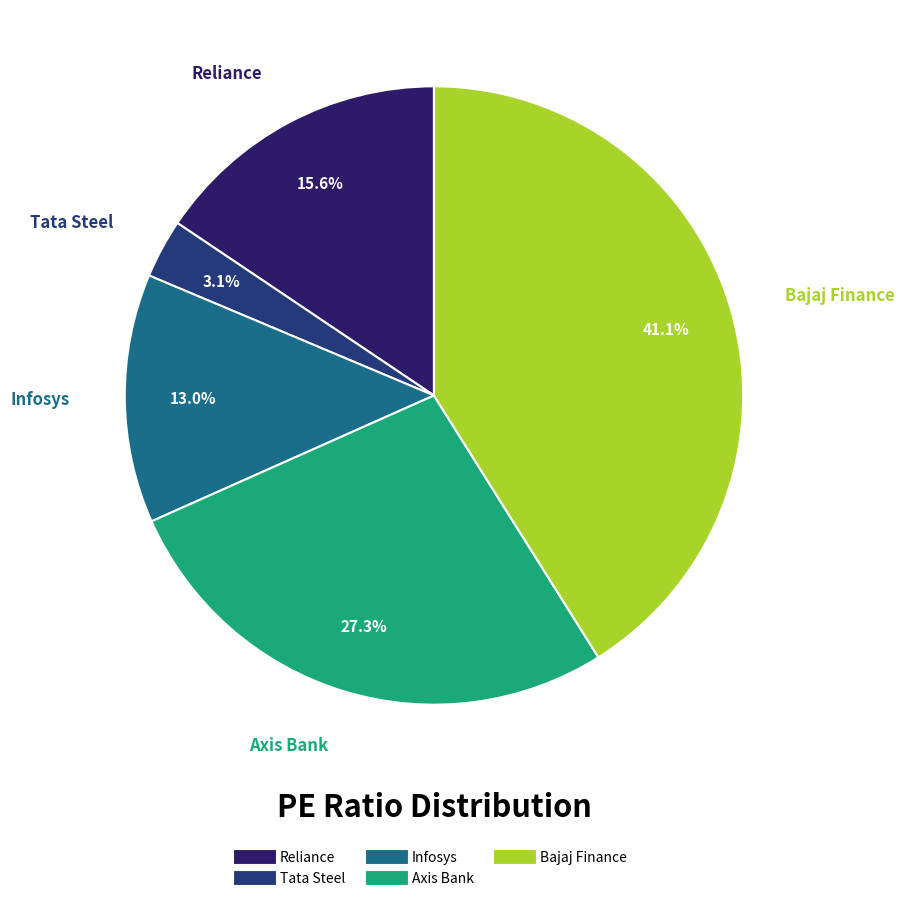

To the nearest percent, what is the average slice percentage?

20%